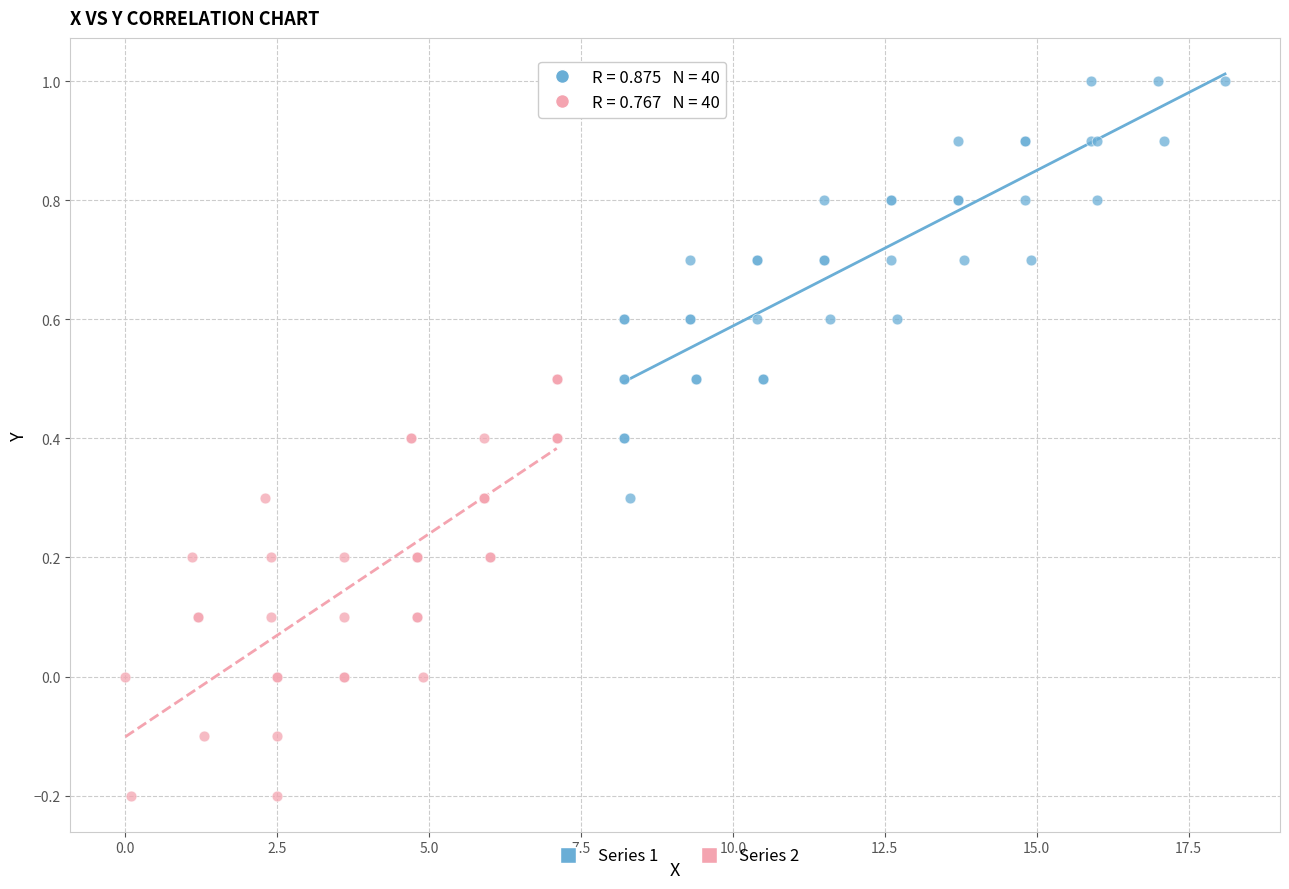

What are all the series names shown in the legend?

Series 1, Series 2